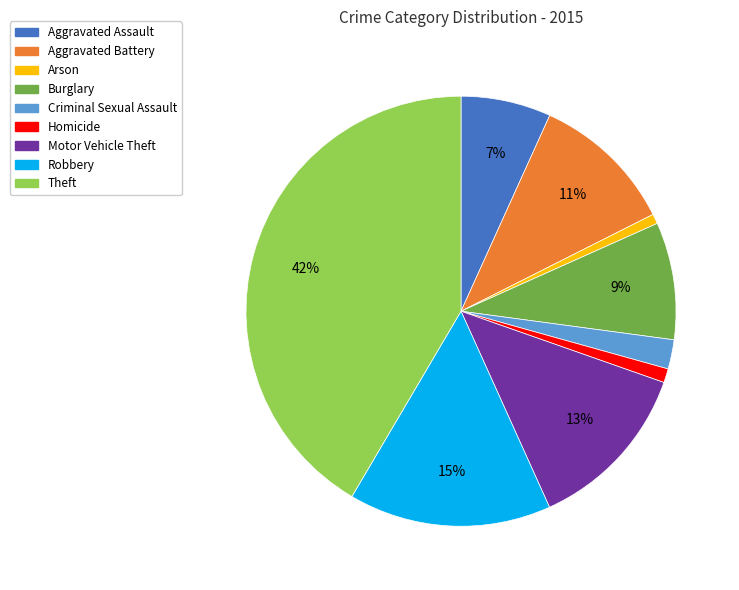

How many slices are in this pie chart?

9